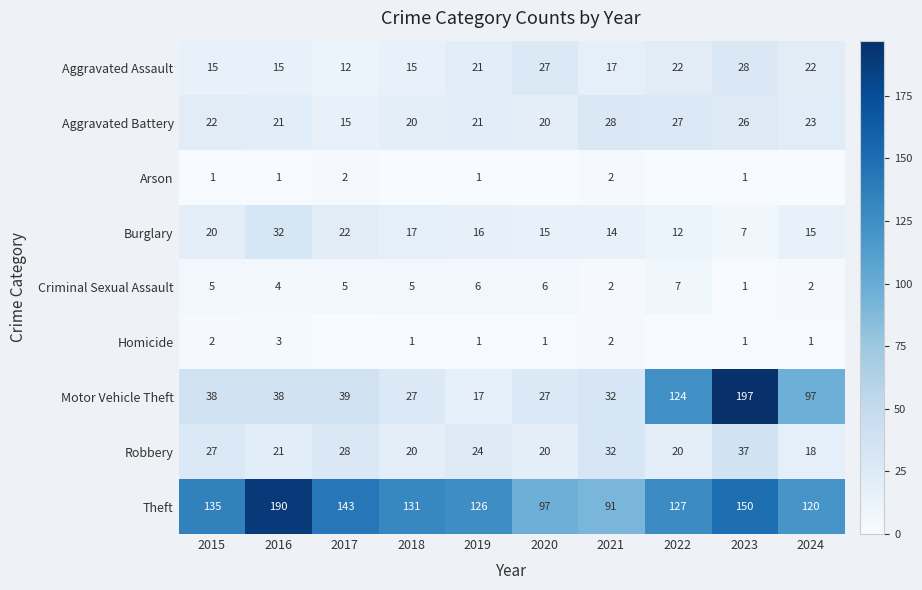

What is the approximate value of Motor Vehicle Theft at 2023, to the nearest 50?

200